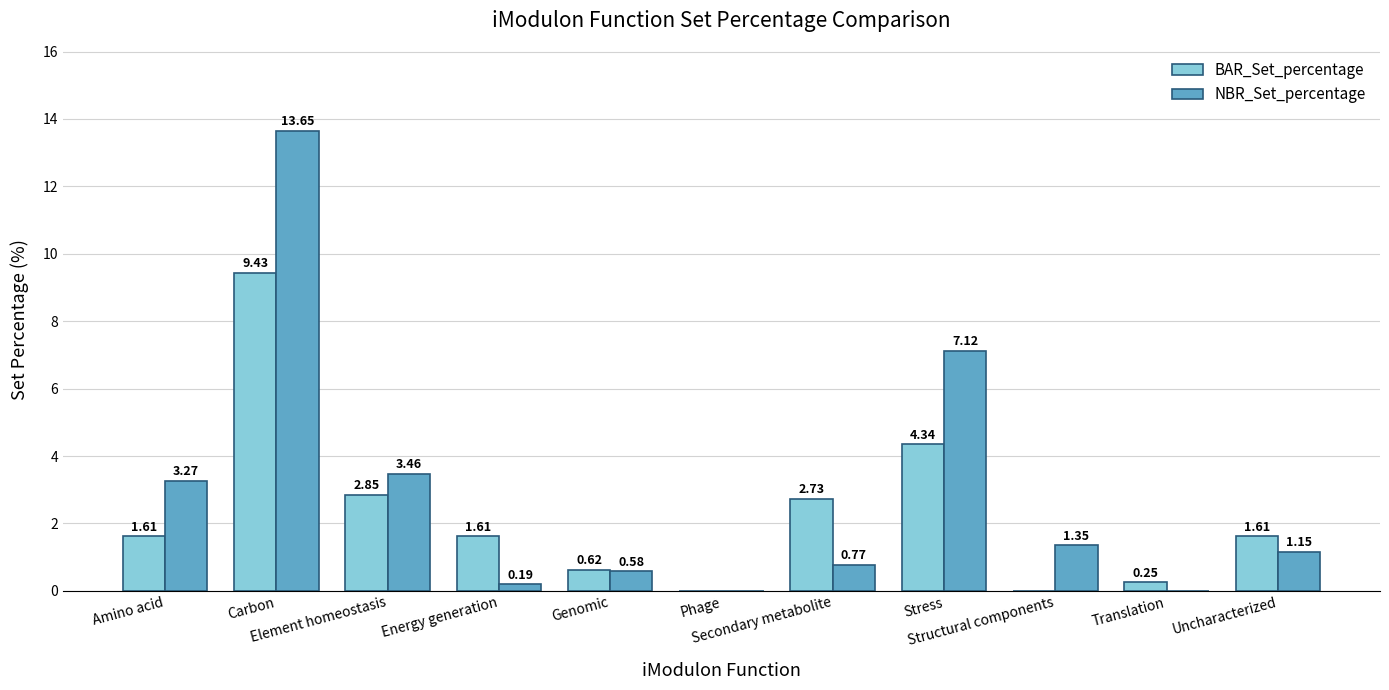

What is the sum of all NBR_Set_percentage values?

31.5